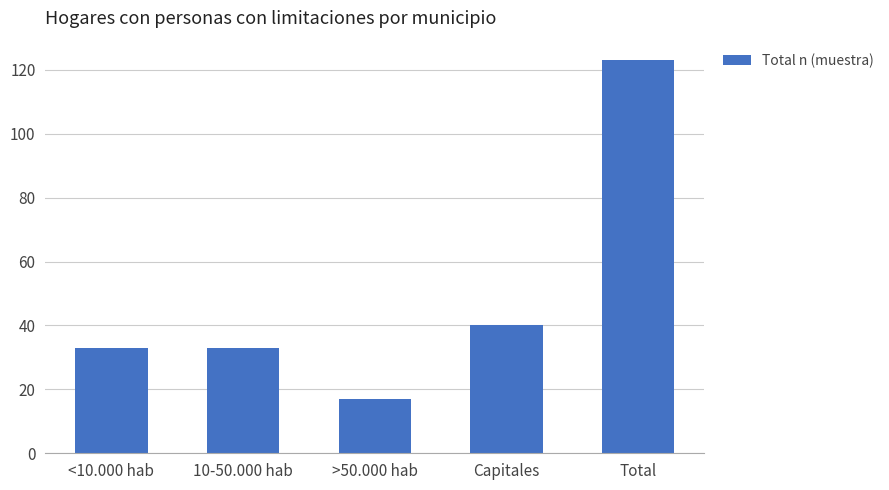

What is the difference between the maximum and second lowest values?

90